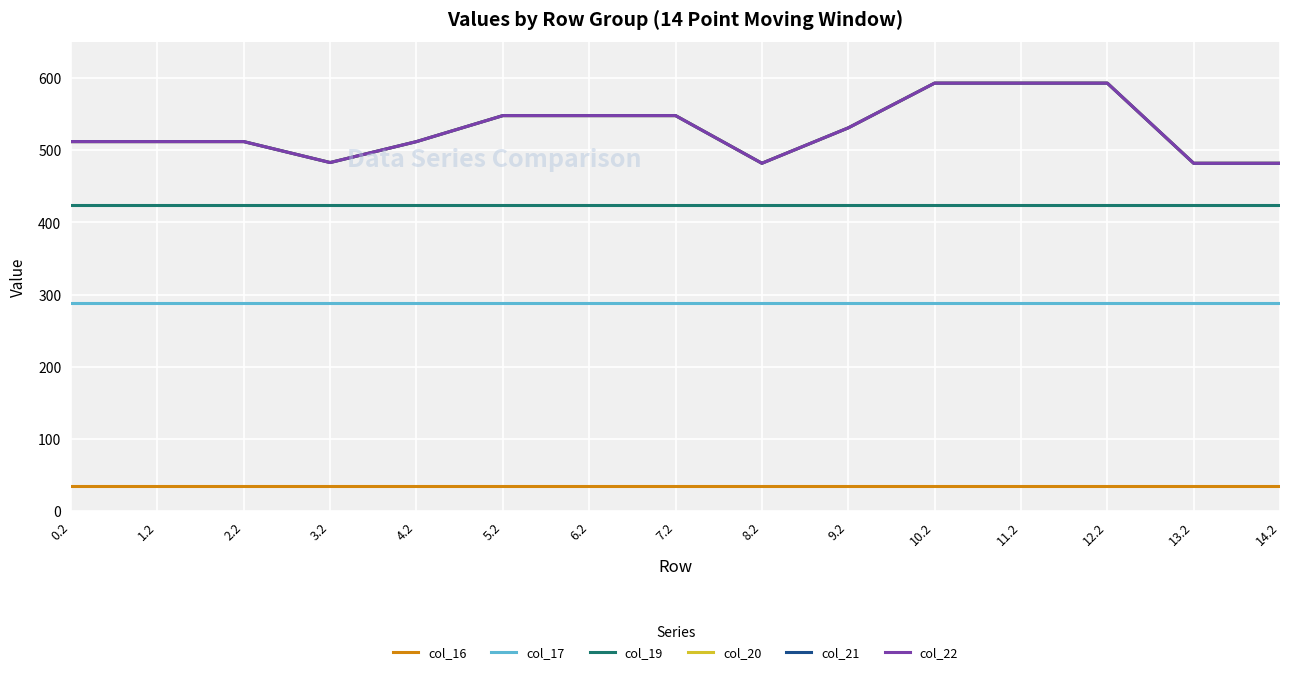

Does the chart display data point markers on the line(s)?

No